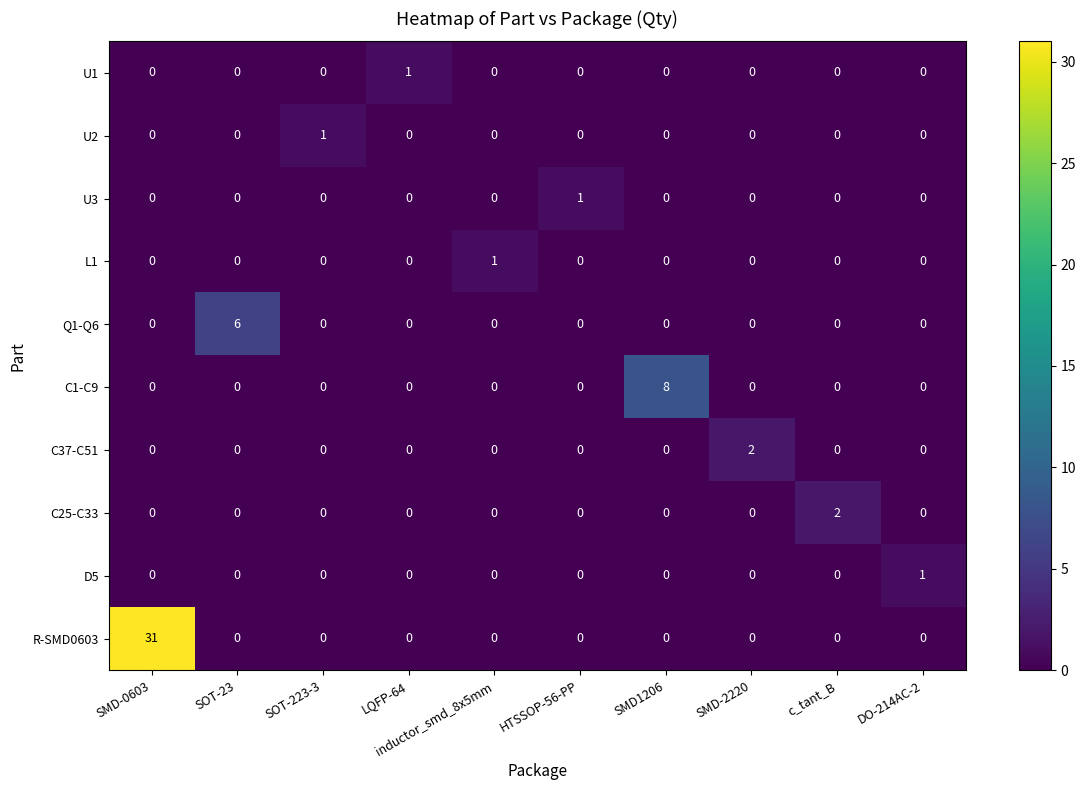

How many C1-C9 values are between 0 and 1?

9